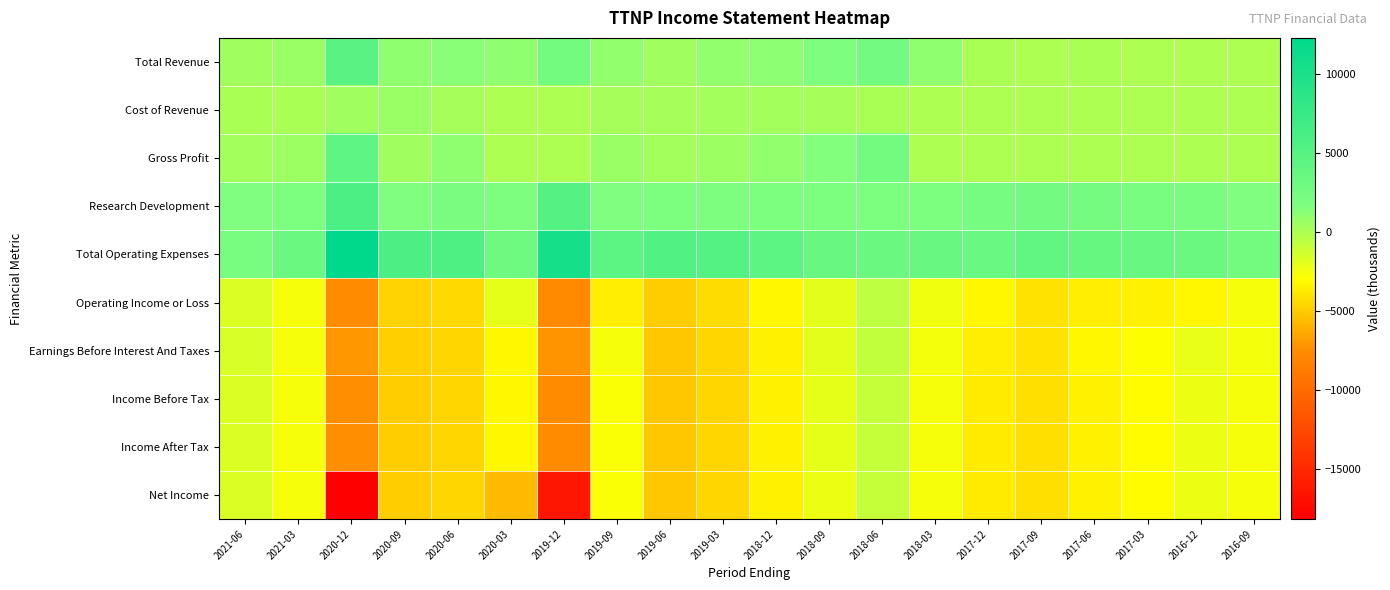

At which category does the chart reach its peak across all series?

2020-12